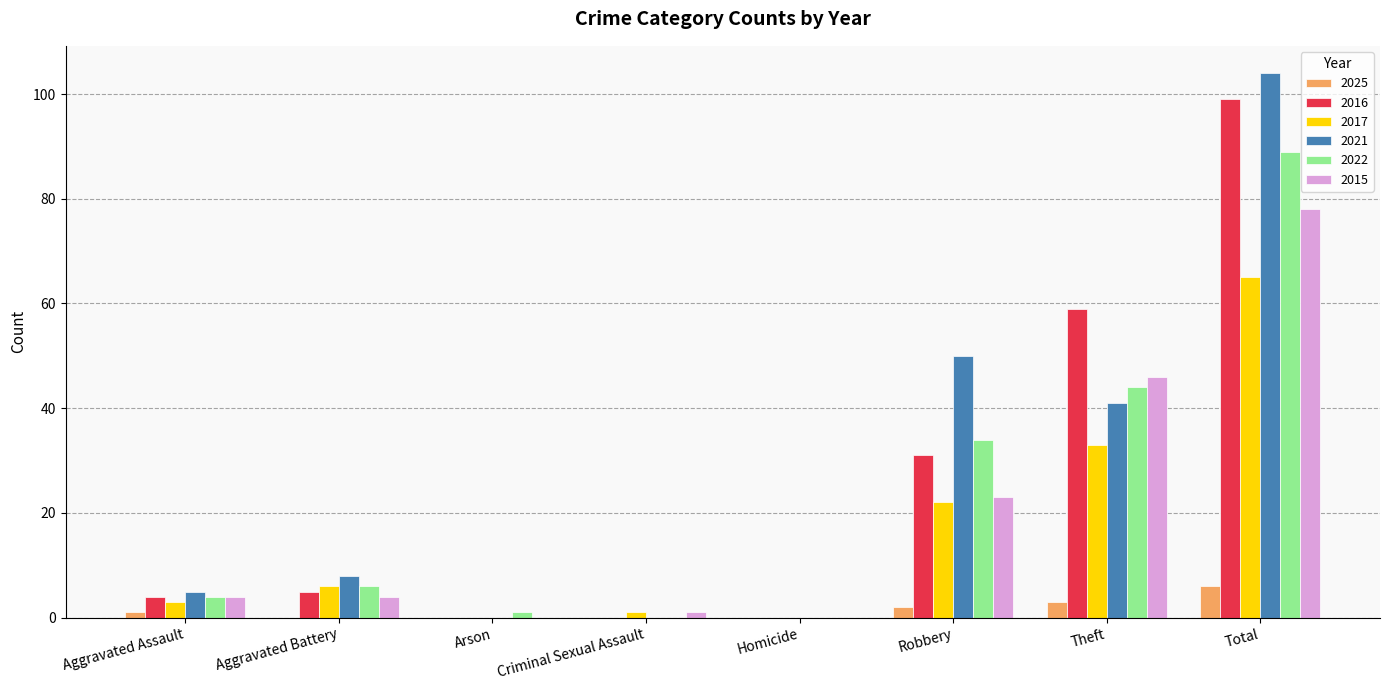

What is the total value across all series at Total?

441